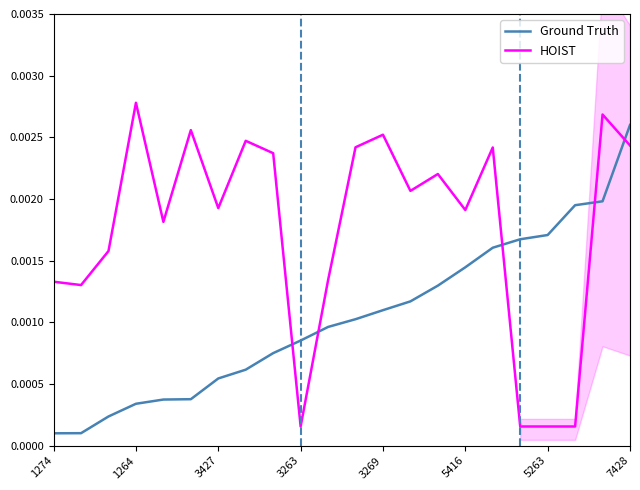

At 13, list the series in order from smallest to largest.

Ground Truth, HOIST